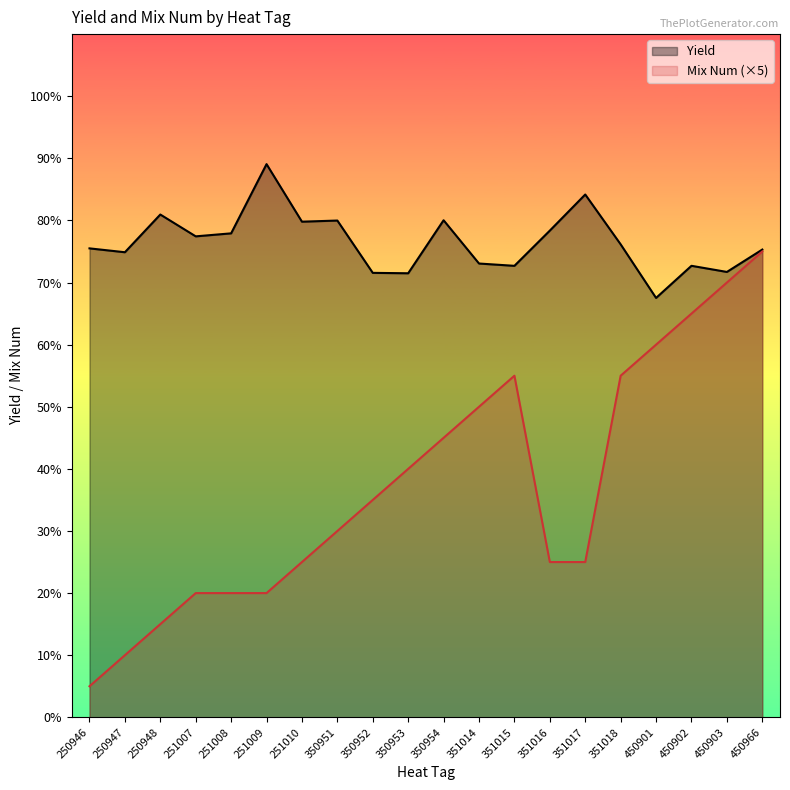

True or false: Mix Num (×5) and Yield intersect in this chart.

False